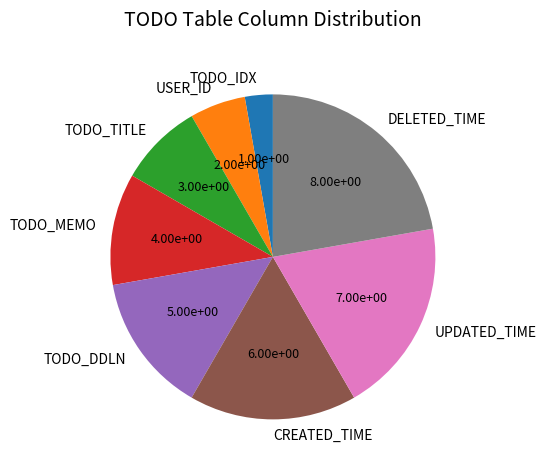

Is there any slice that represents more than half of the pie?

No